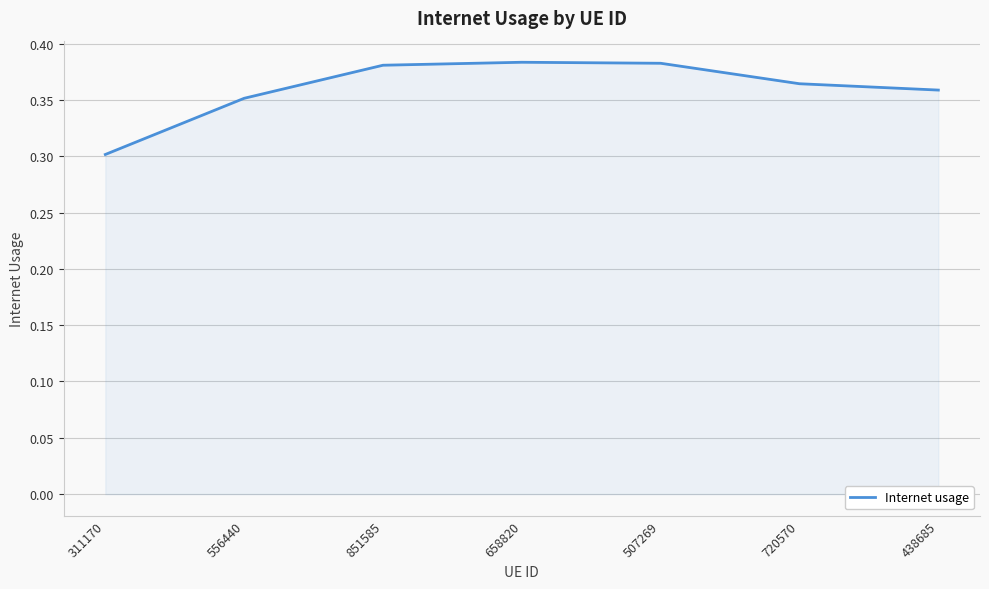

How many distinct data groups are displayed?

1